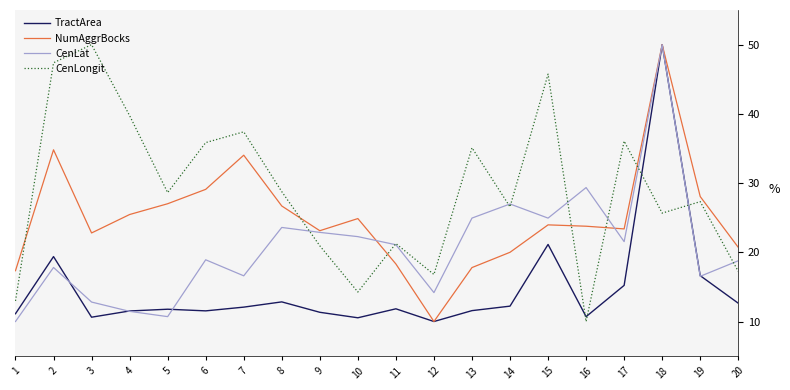

Does the chart display data point markers on the line(s)?

No